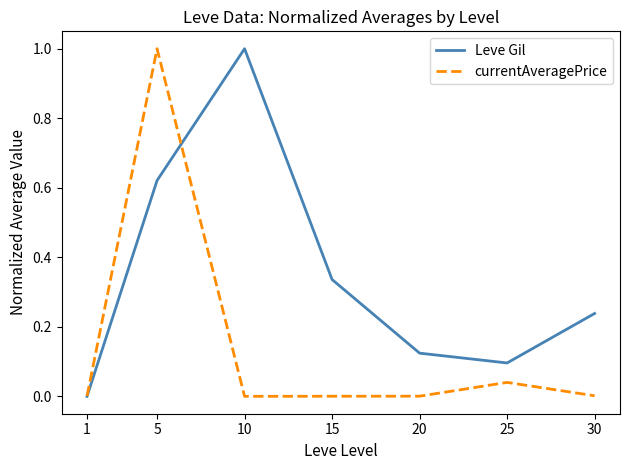

Rank the series by their average value, from highest to lowest.

Leve Gil, currentAveragePrice